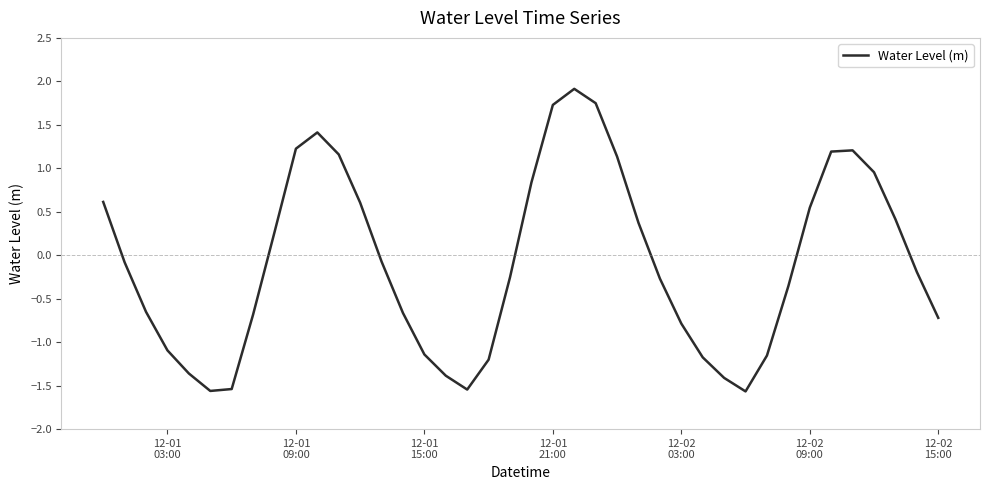

What is the greatest value displayed?

1.9